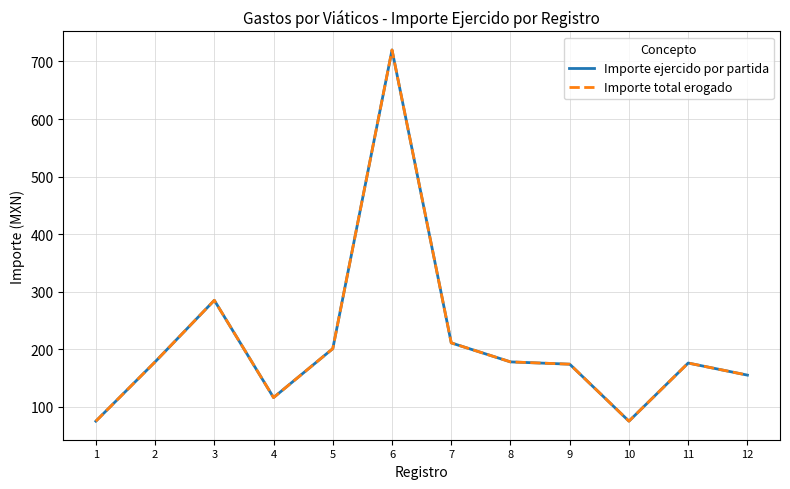

Rank the series by their maximum value, from highest to lowest.

Importe ejercido por partida, Importe total erogado